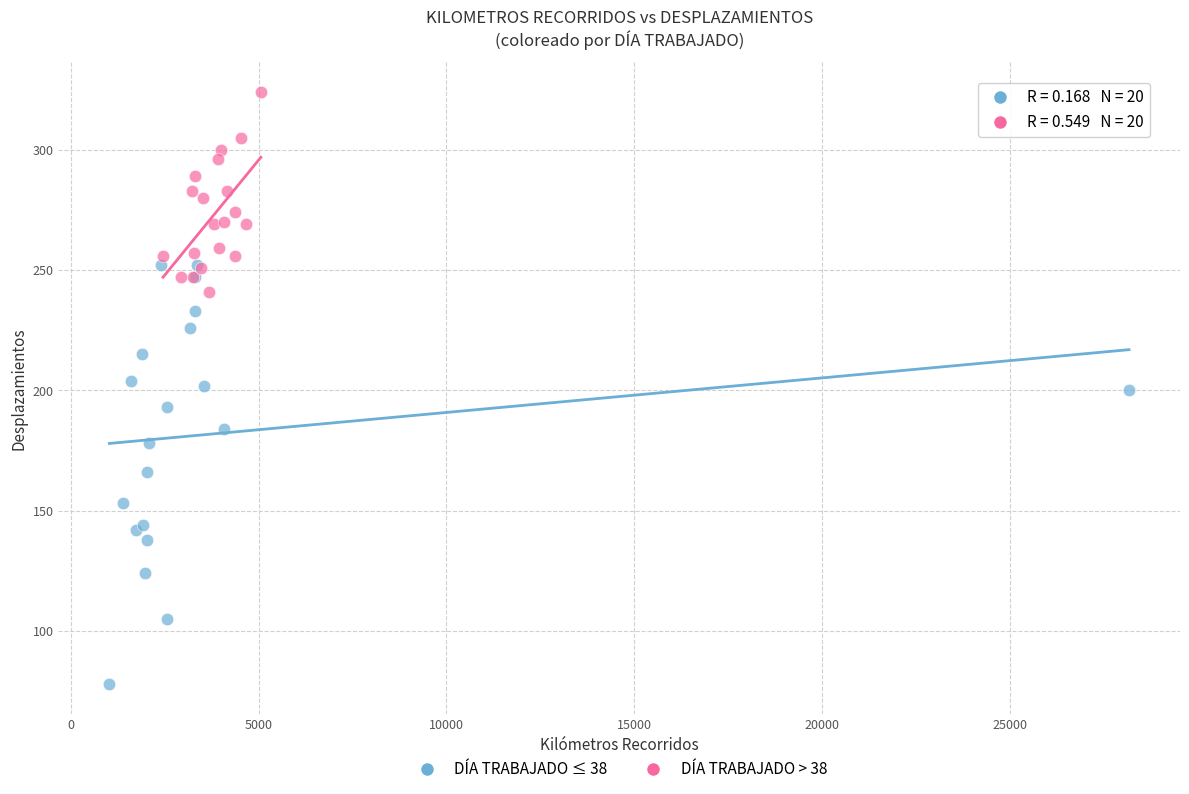

What are all the series names shown in the legend?

DÍA TRABAJADO ≤ 38, DÍA TRABAJADO > 38